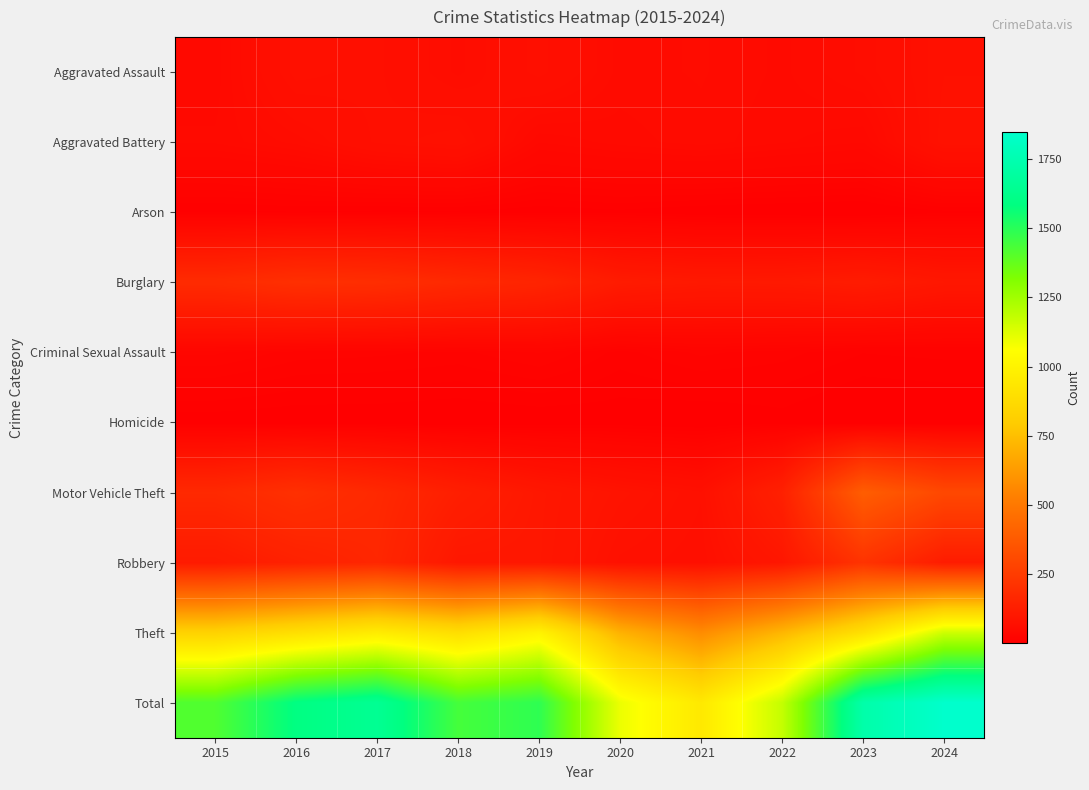

Which series changed the most between 2020 and 2021?

Total